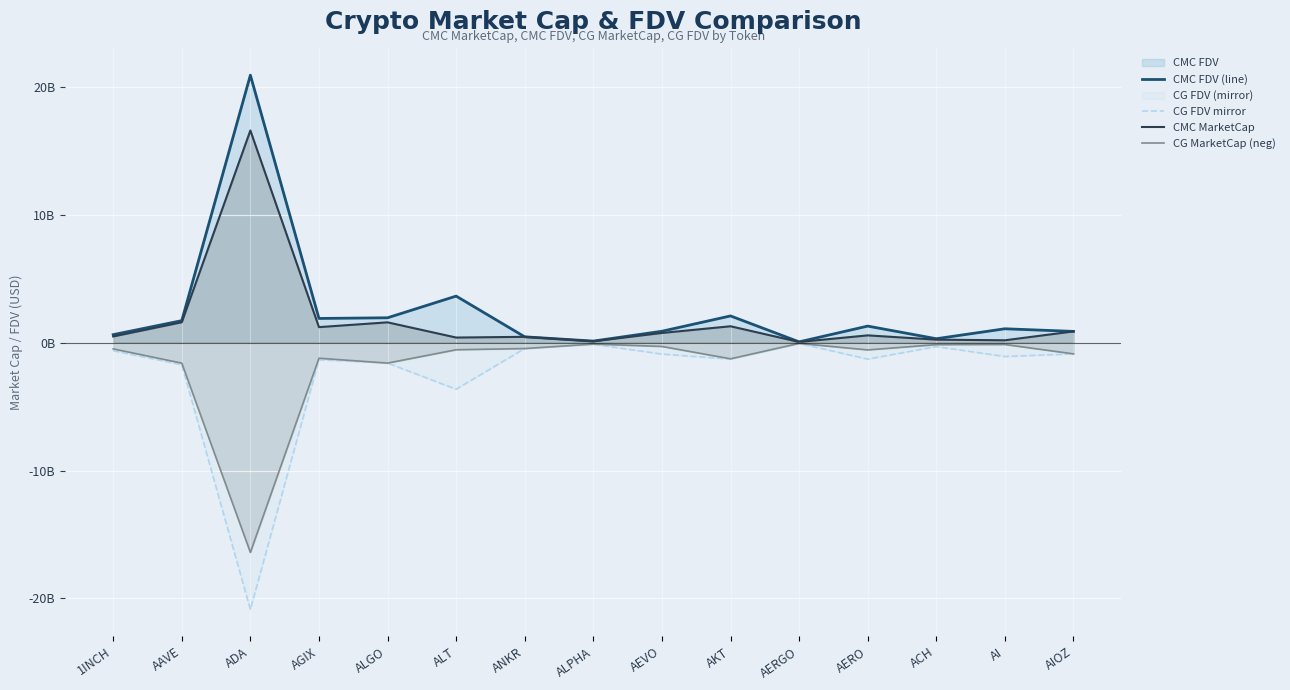

At which label does CMC FDV (line) reach its peak?

ADA